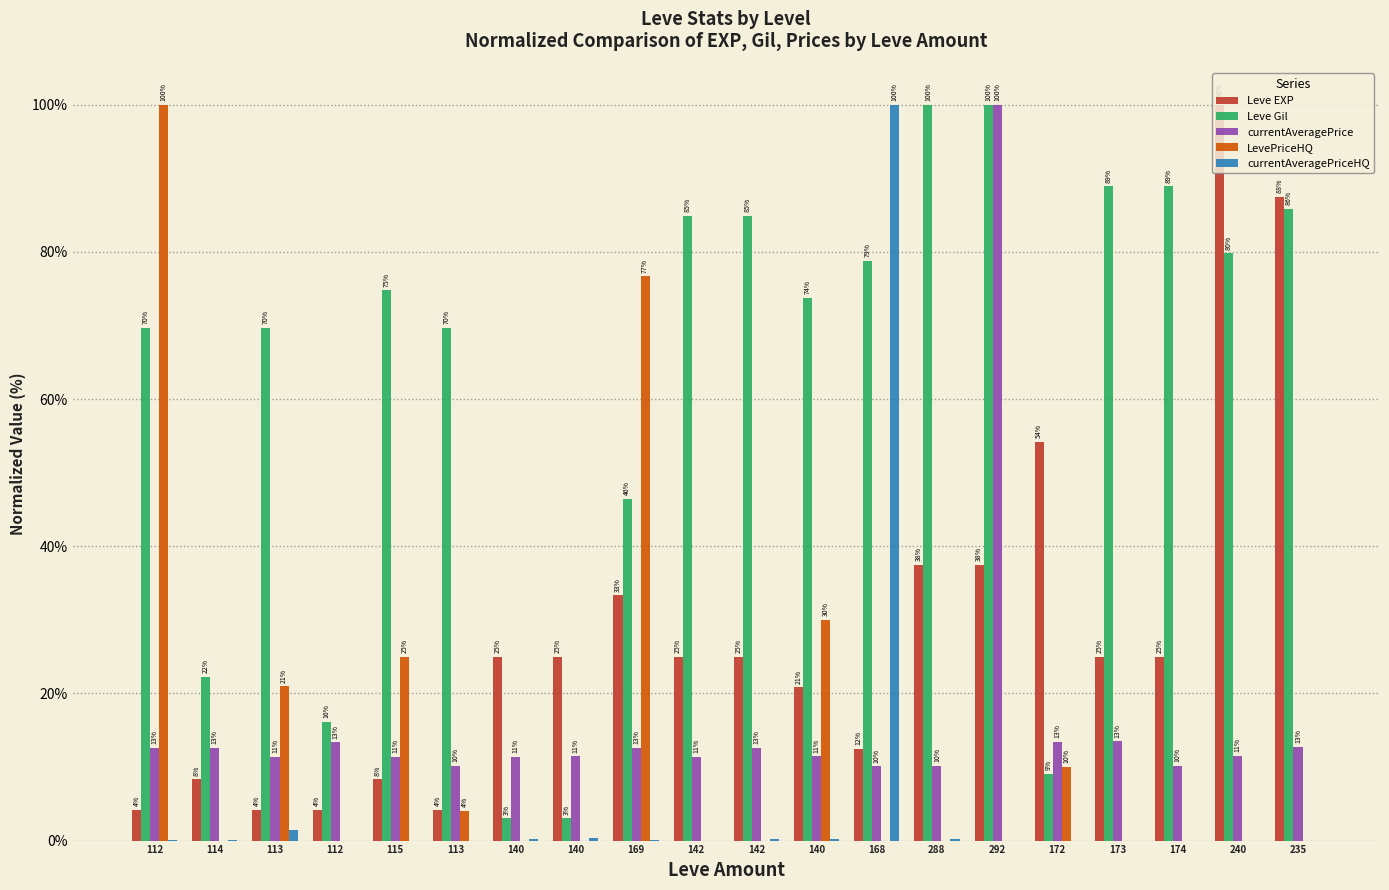

At which label does currentAveragePrice first exceed 11?

112